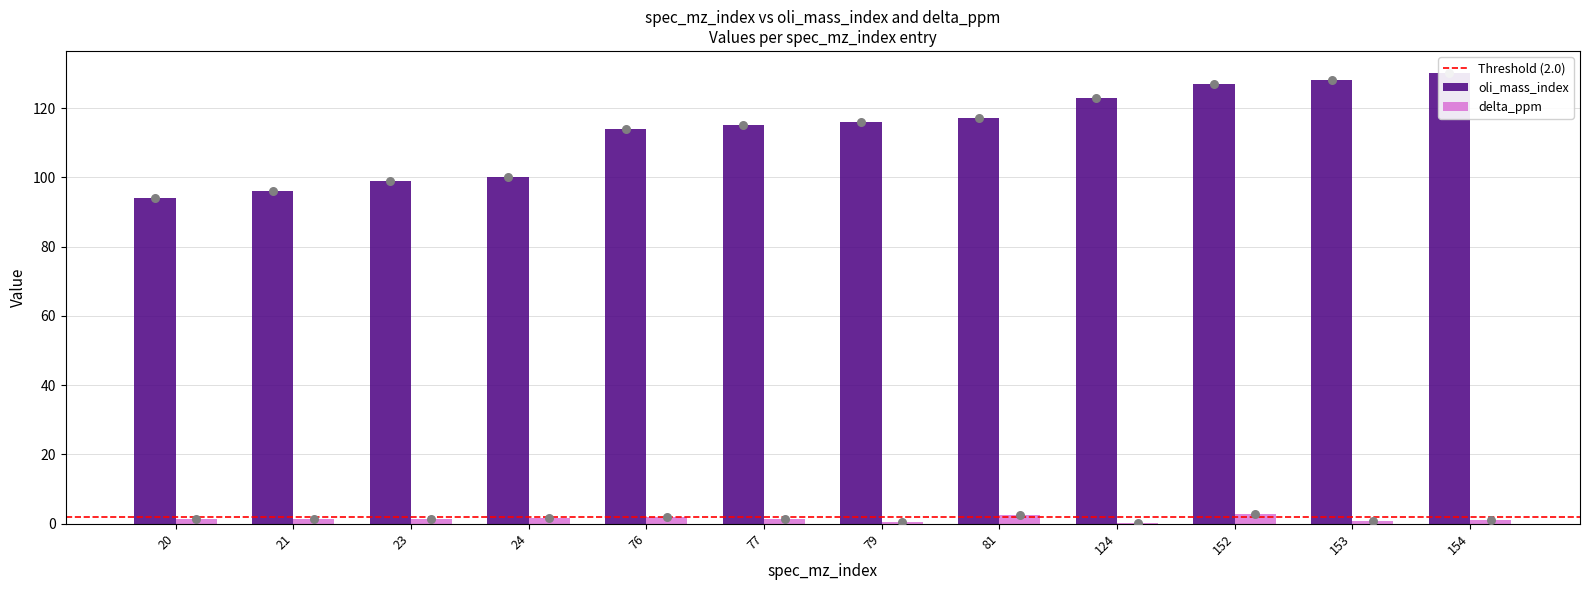

Which series reaches the maximum Y coordinate?

oli_mass_index